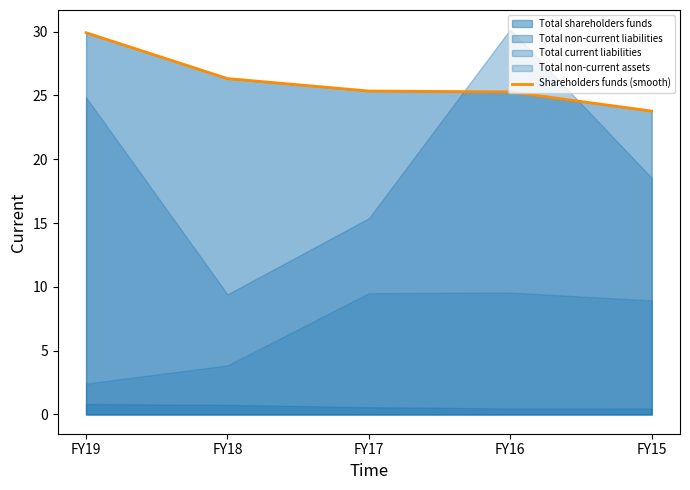

At which label is the value closest to 26?

FY18